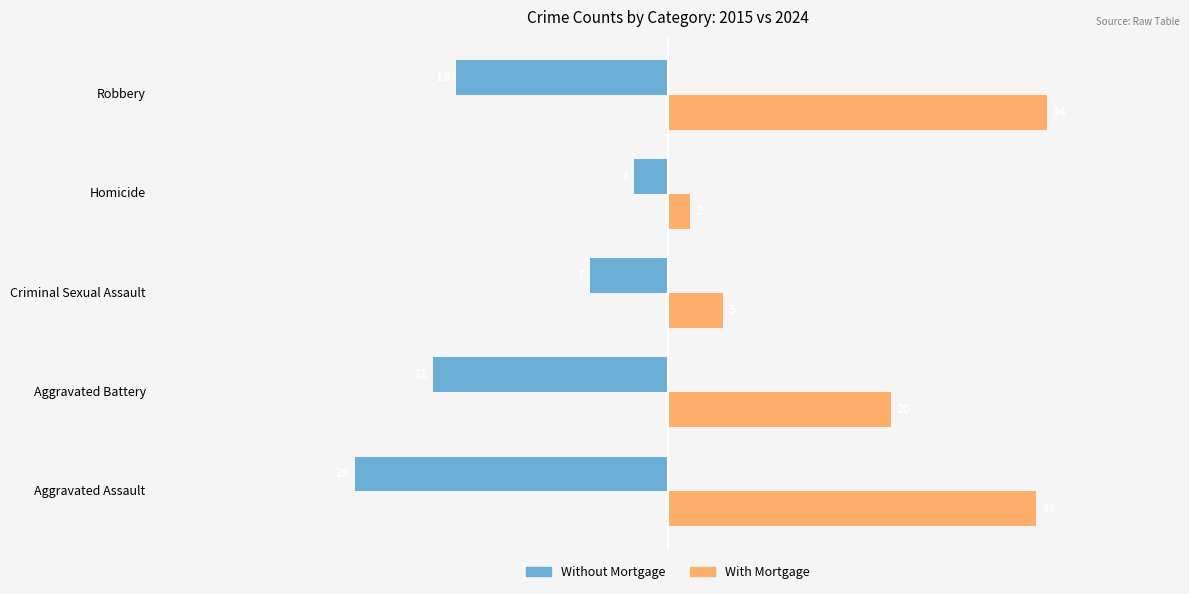

Count the number of categories in the chart.

5